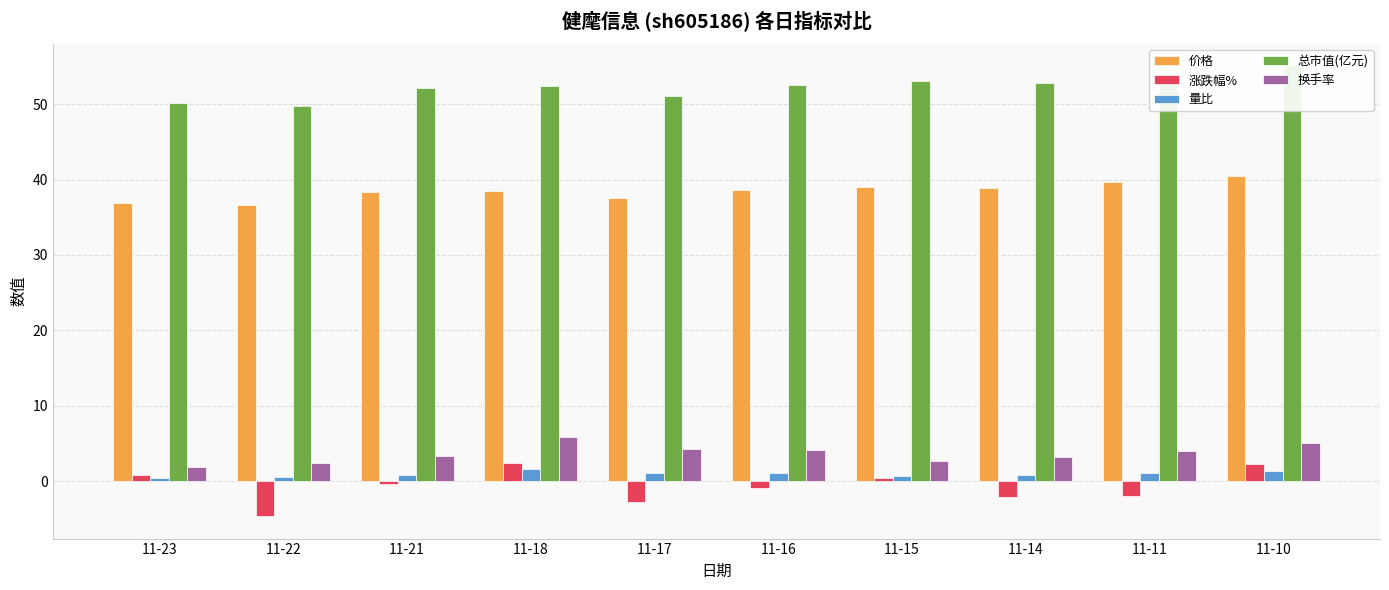

What is the smallest value displayed?

-4.6